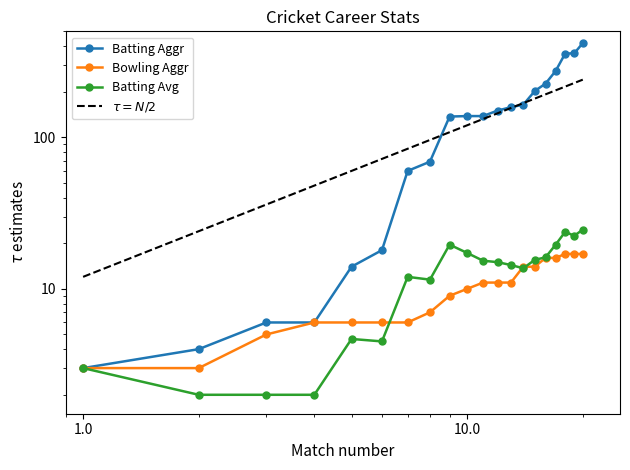

At which category does the chart reach its minimum across all series?

2